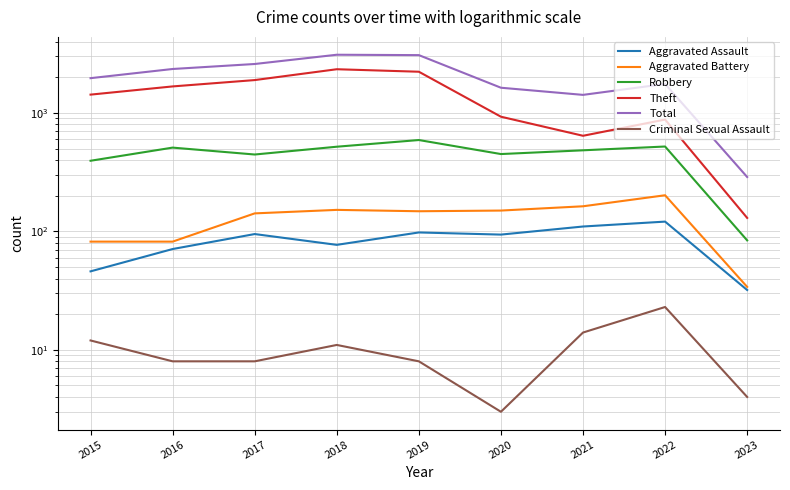

Is this an area chart (filled region under the line)?

No